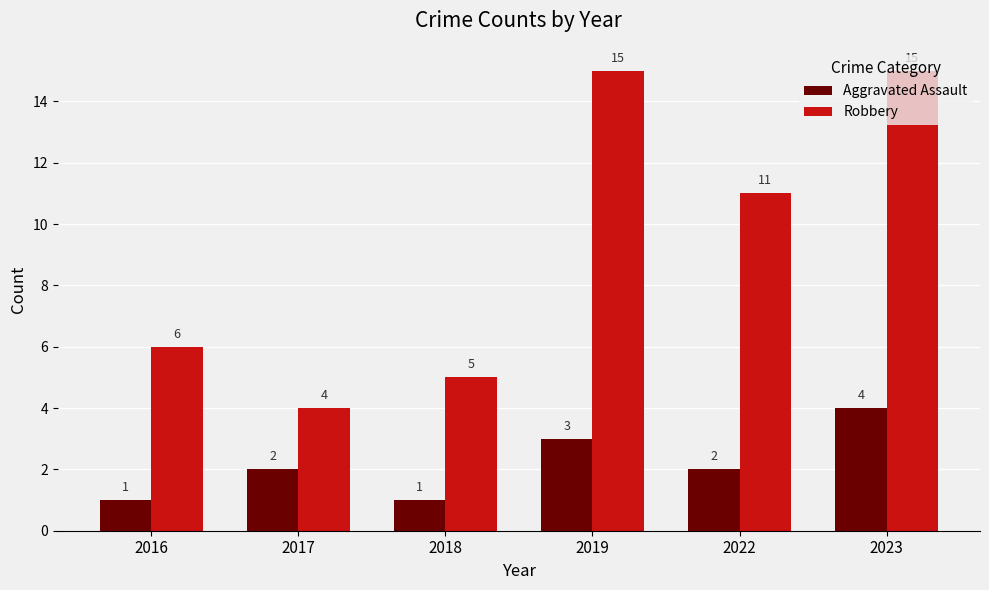

What is the maximum value for Robbery?

15